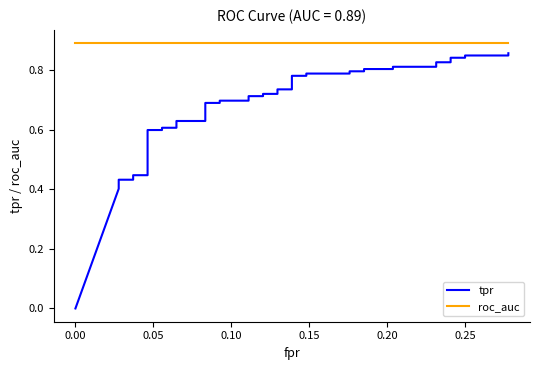

What is the difference between the second highest and second lowest values in the tpr series?

0.4